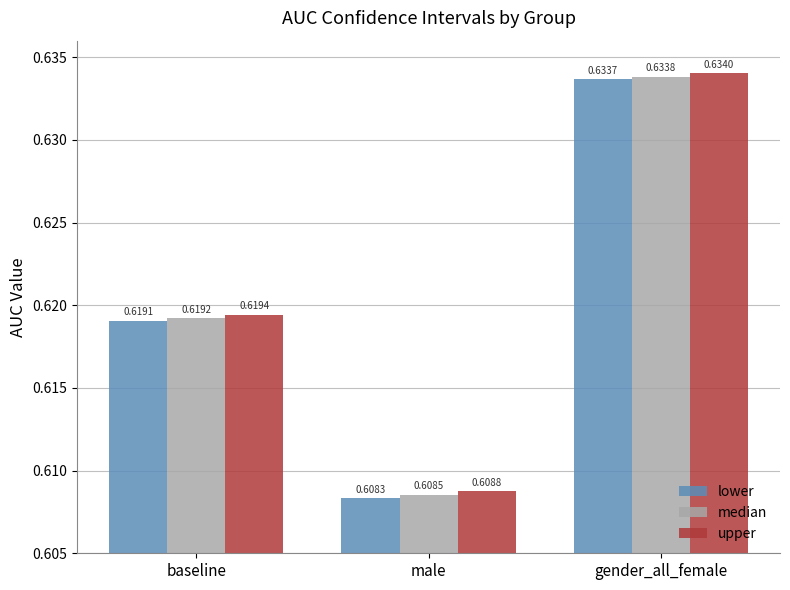

List the labels in order of median value, smallest first.

male, baseline, gender_all_female